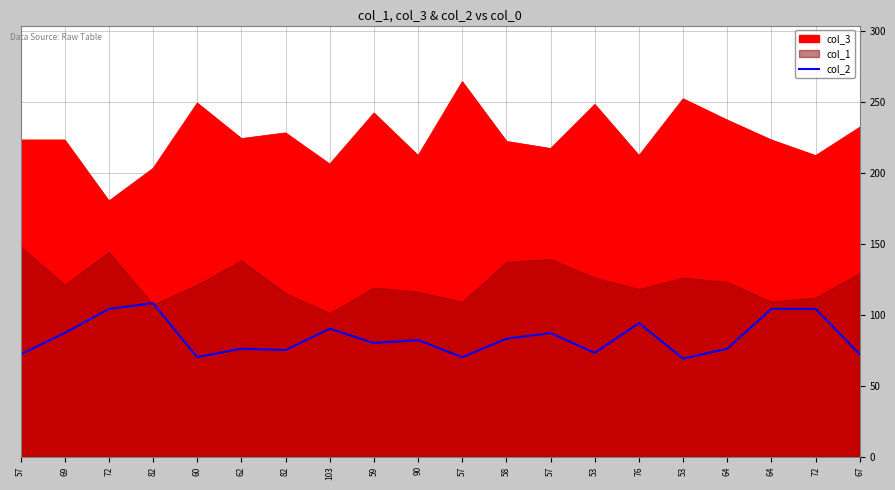

Approximately how many times larger is the value at 64 compared to 76?

1.1